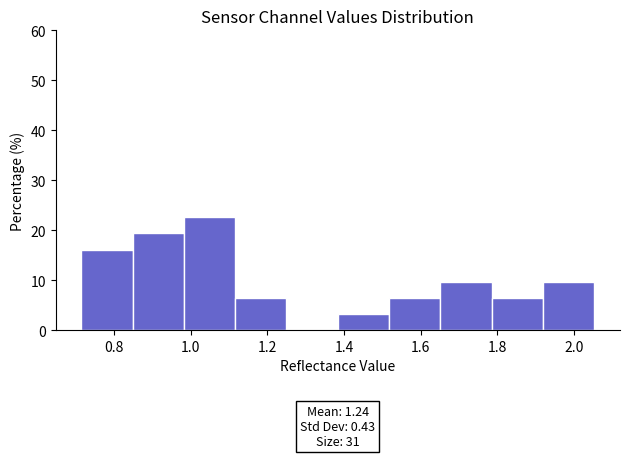

Which range on the x-axis has the tallest bar?

0.98 to 1.12